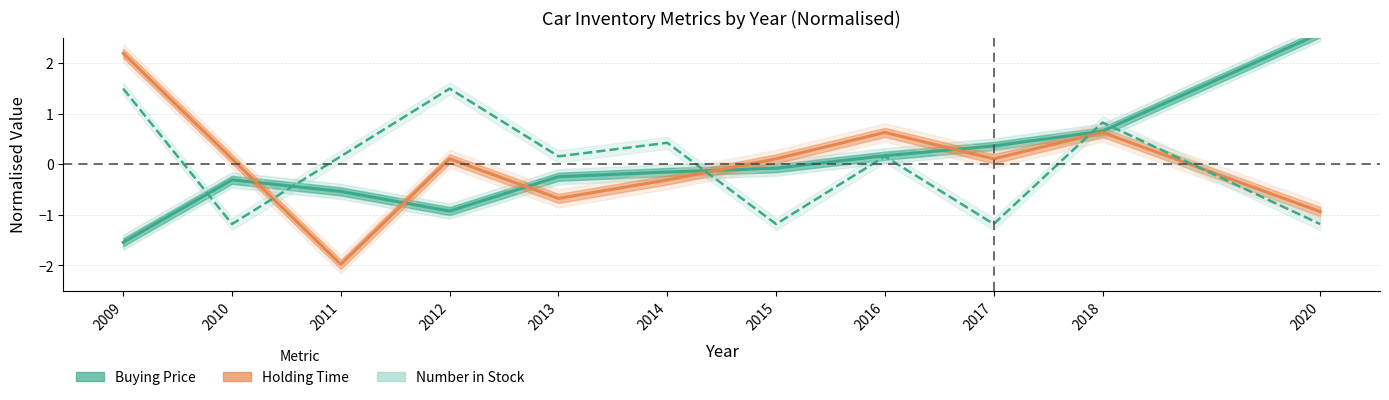

What is the difference between the maximum and second lowest values in the Buying Price (normalised) series?

3.5